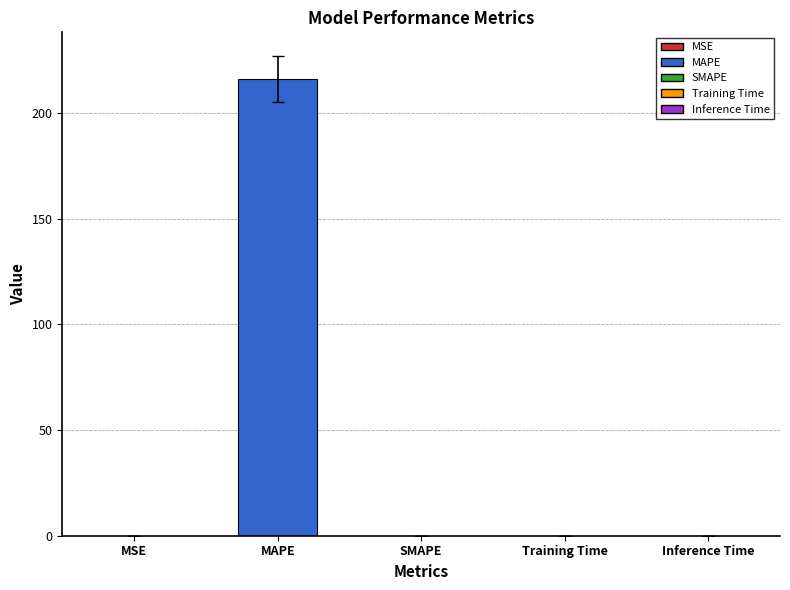

At which category does the chart reach its peak across all series?

MAPE